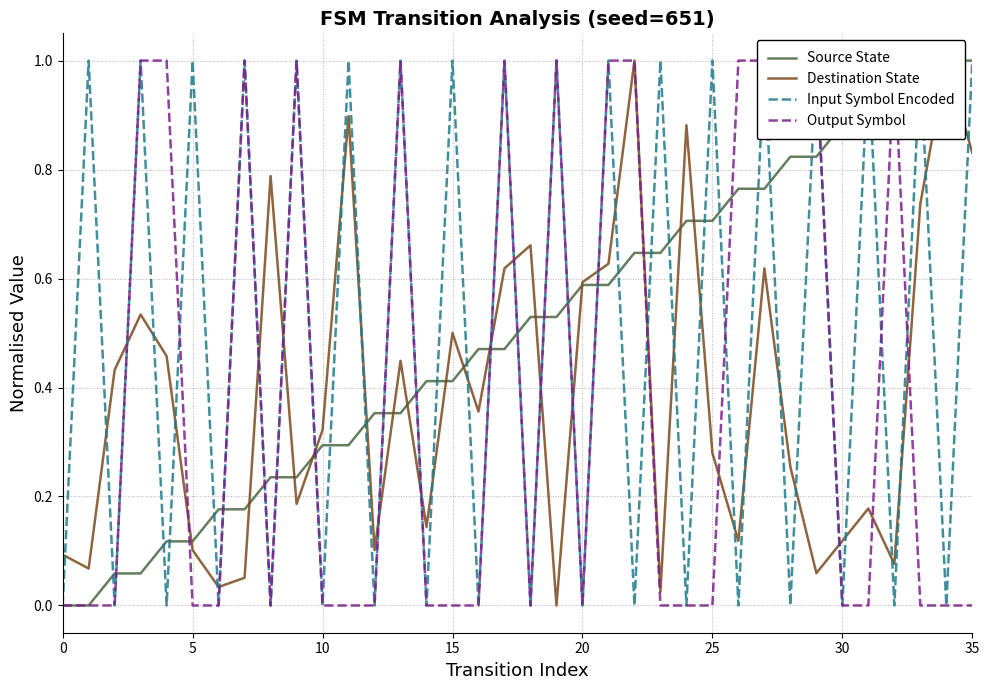

How many lines are shown in the chart?

4